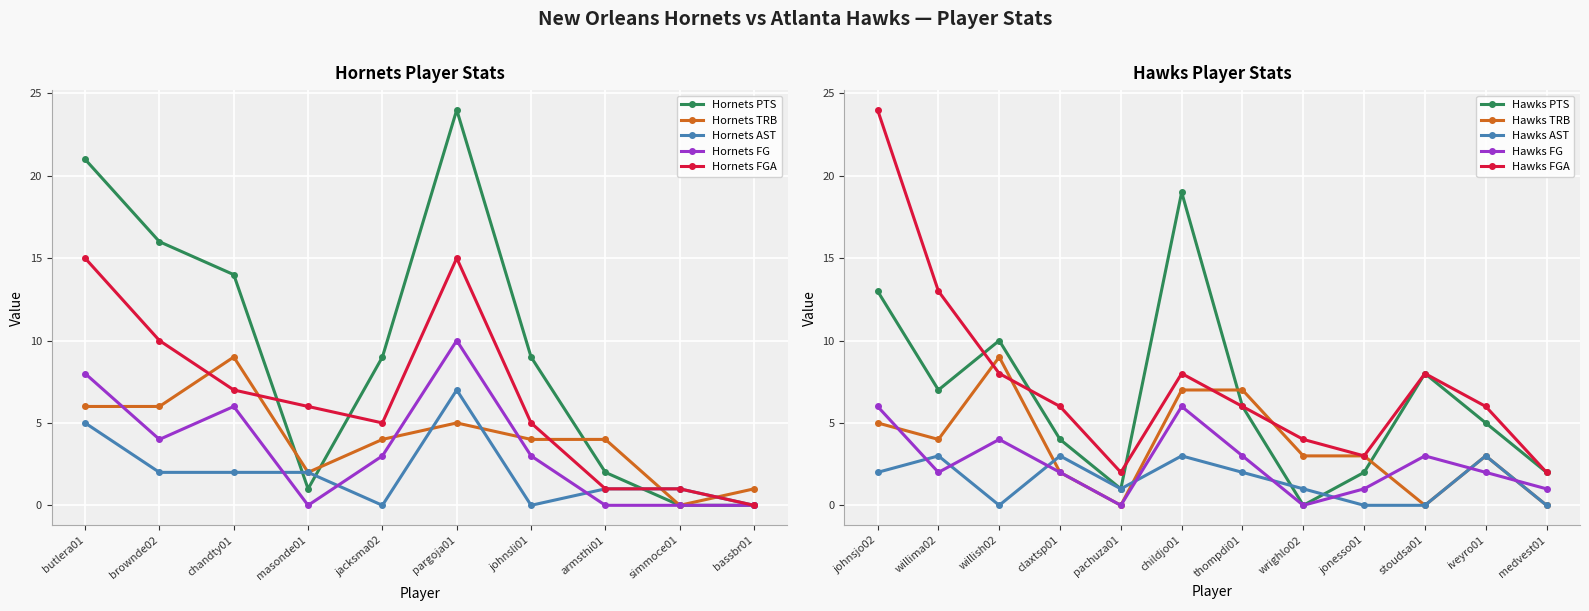

True or false: Hornets FG and Hornets TRB cross at least once.

True